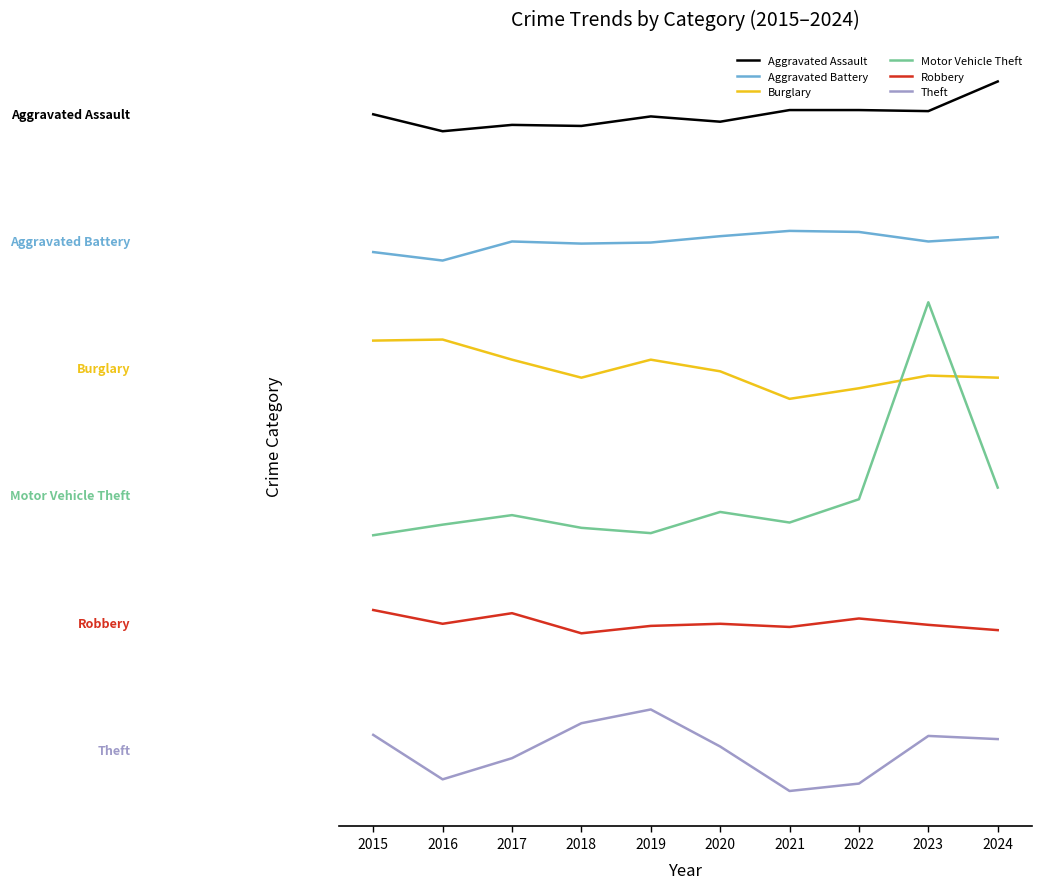

What is the total value across all series at 2020?

1784.0